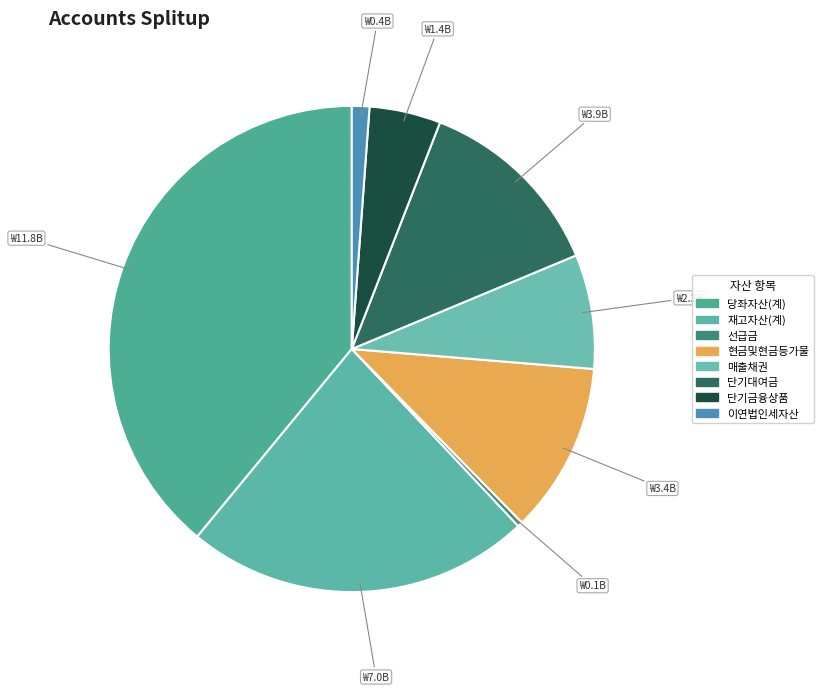

How much of the chart is everything except 재고자산(계)?

77.0%